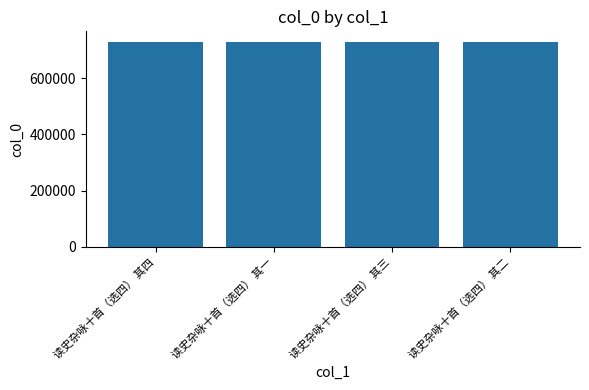

What is the greatest value displayed?

730293